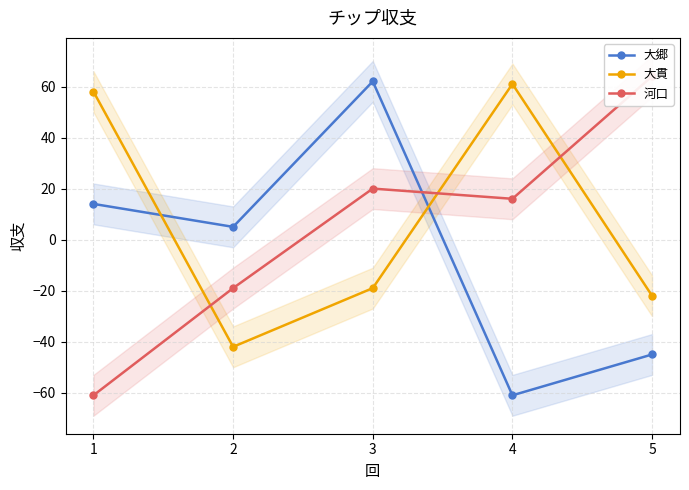

True or false: 河口 has more than 1 points higher than both neighbors.

False